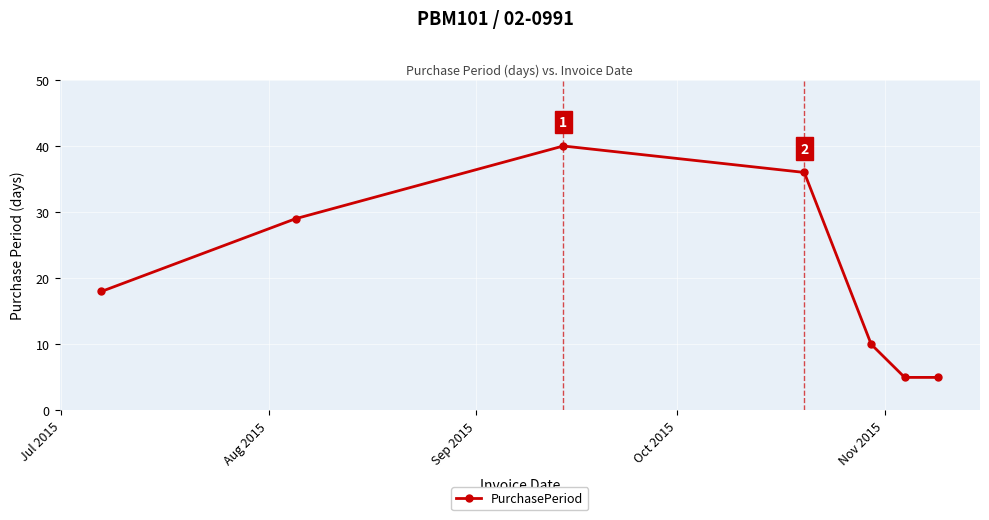

How many values are between 5 and 36?

6